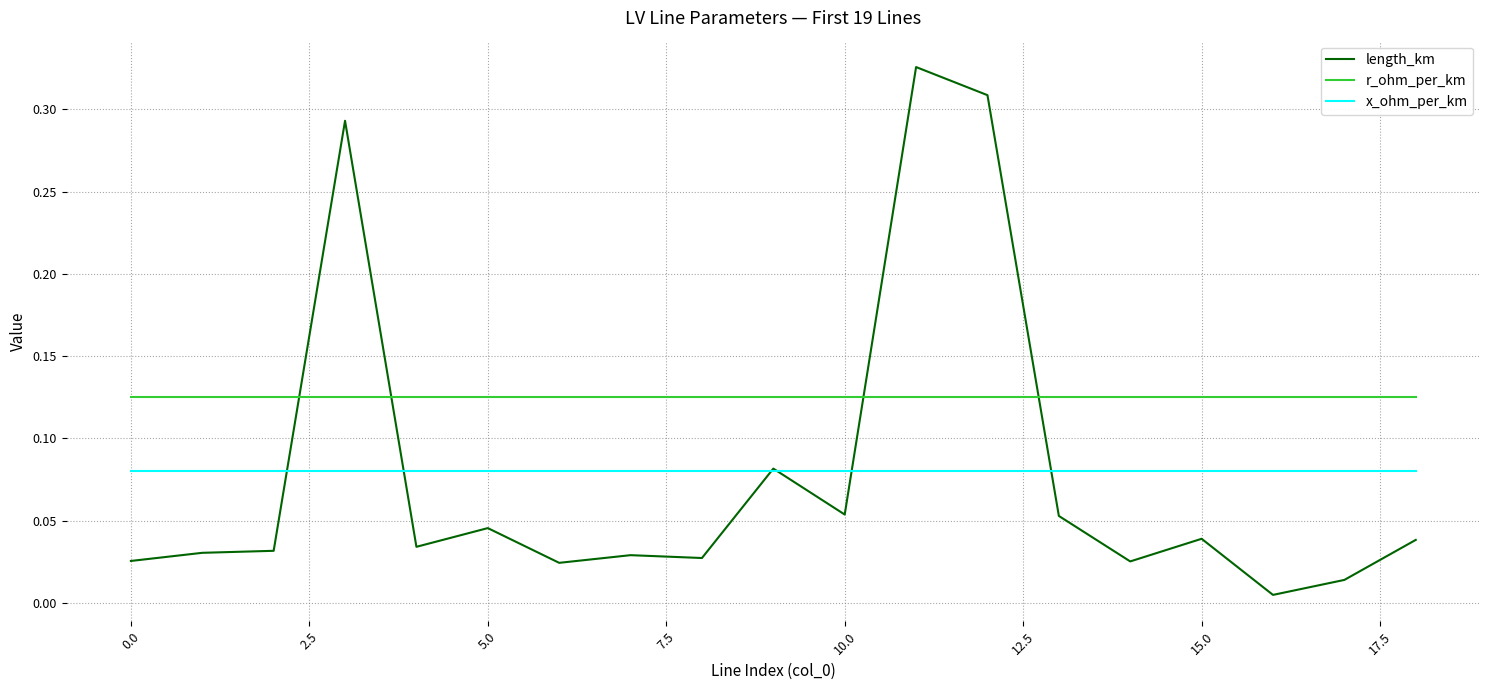

Which series has the widest spread of values?

length_km